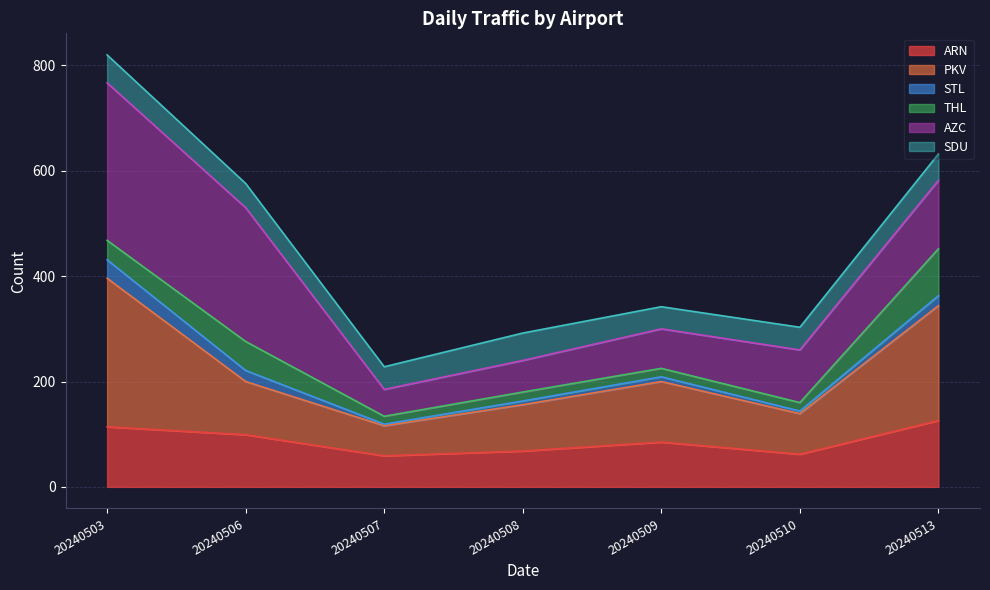

The value of PKV at 20240503 is 83. True or false?

False